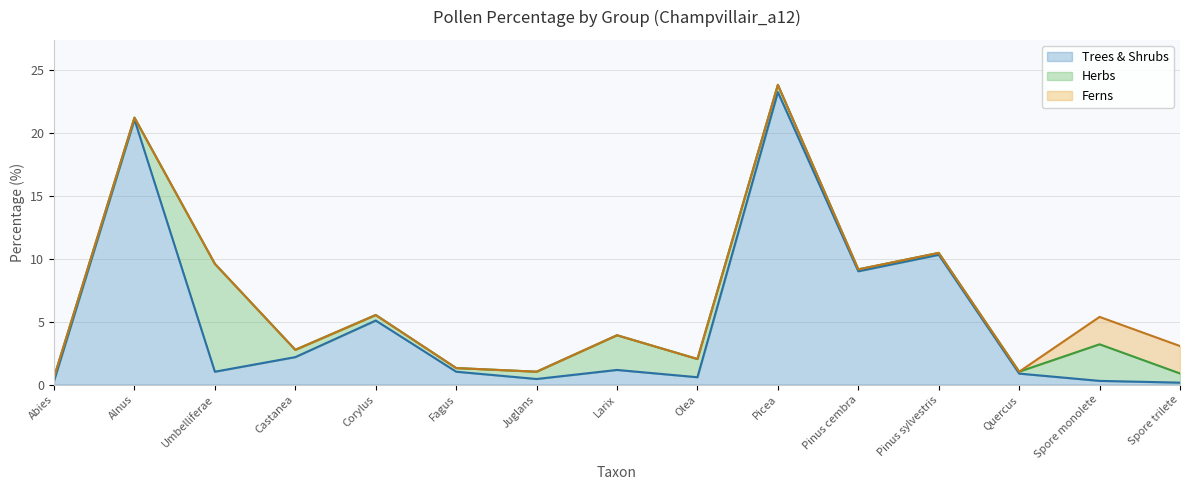

What is the difference between the maximum and minimum values in the Trees & Shrubs series?

23.1